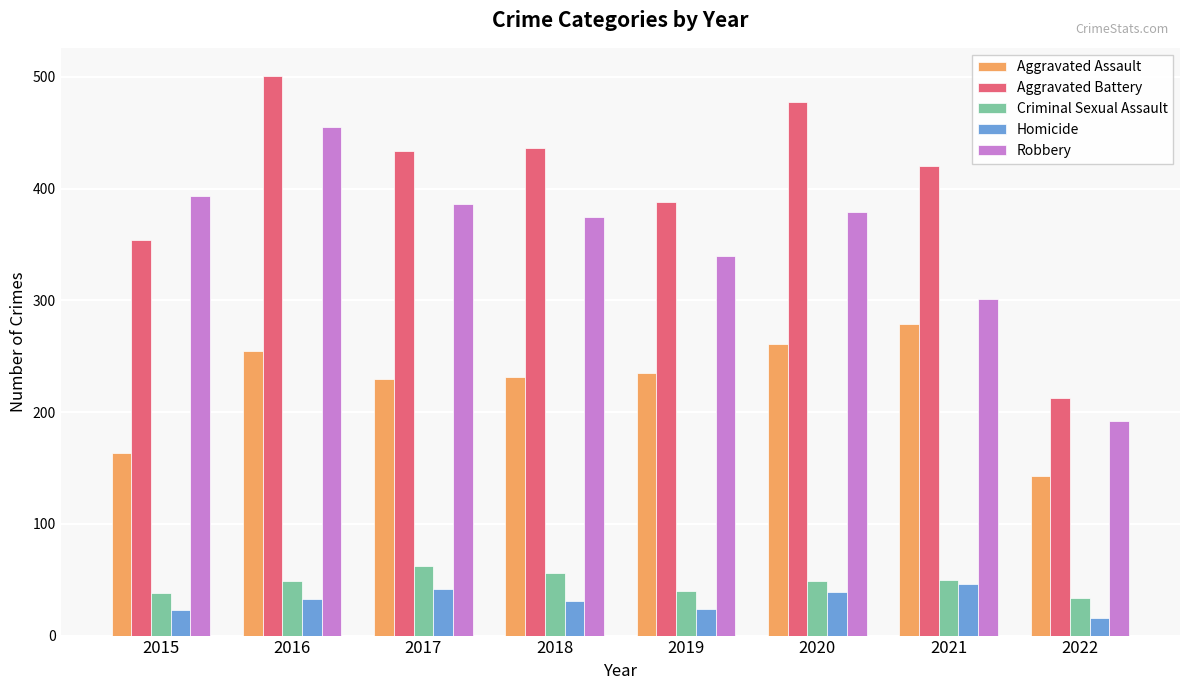

Which series has the largest range (max minus min)?

Aggravated Battery